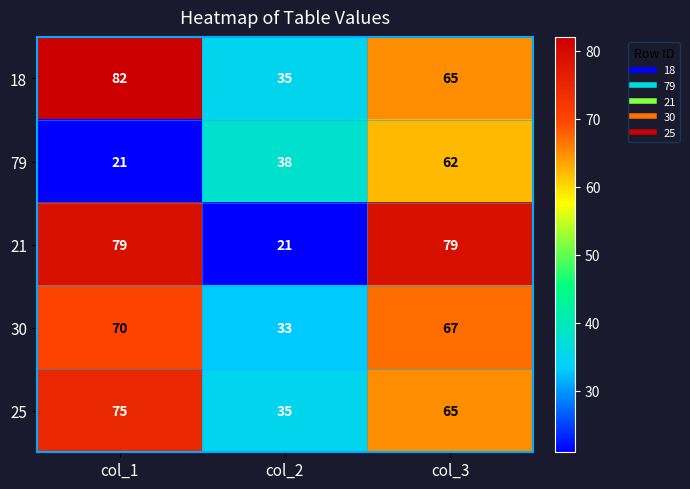

Which series has the largest total across all categories?

18